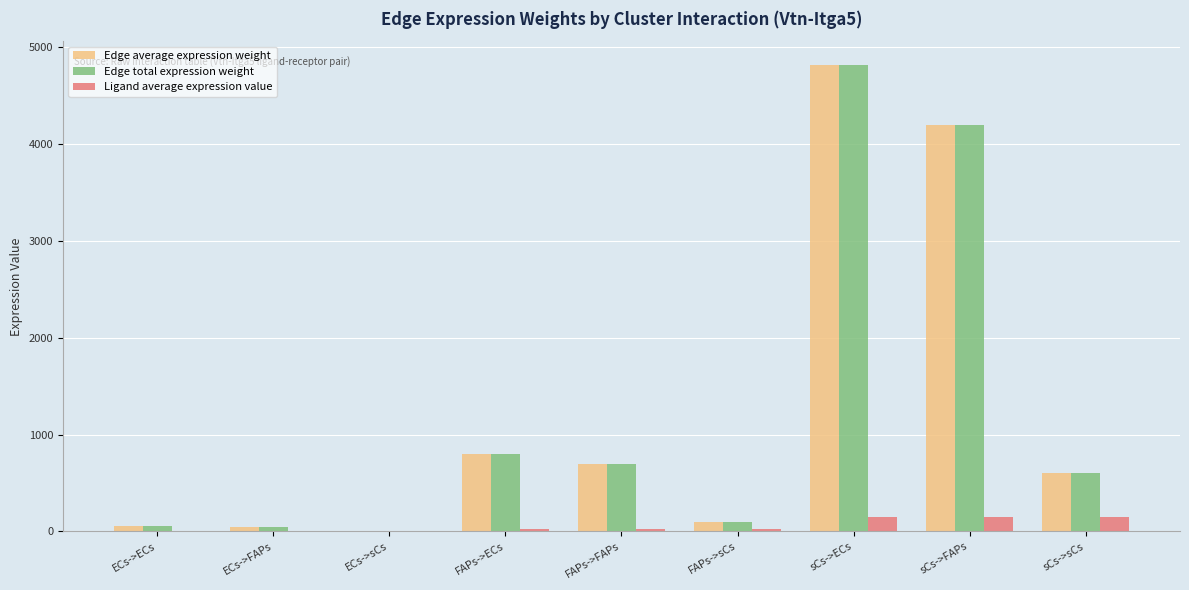

How many values in the Edge total expression weight series exceed 608?

5